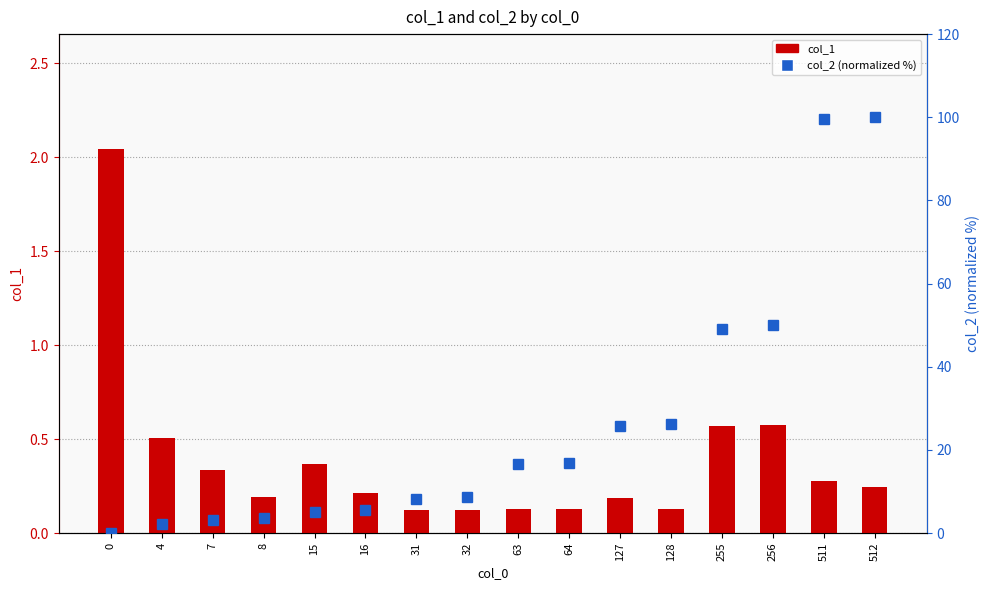

What is the value of the col_1 bar at the 16th from the left?

0.2